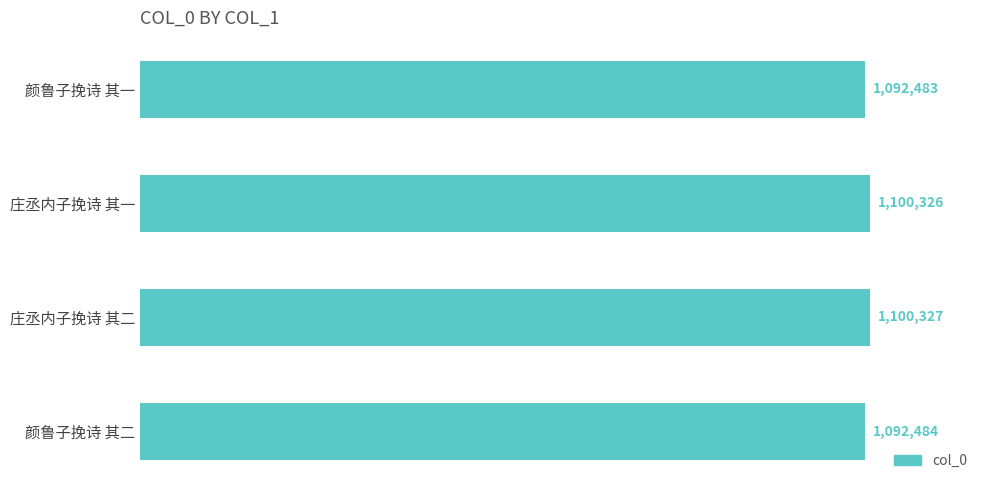

Are the bars grouped side by side (vs. stacked)?

No